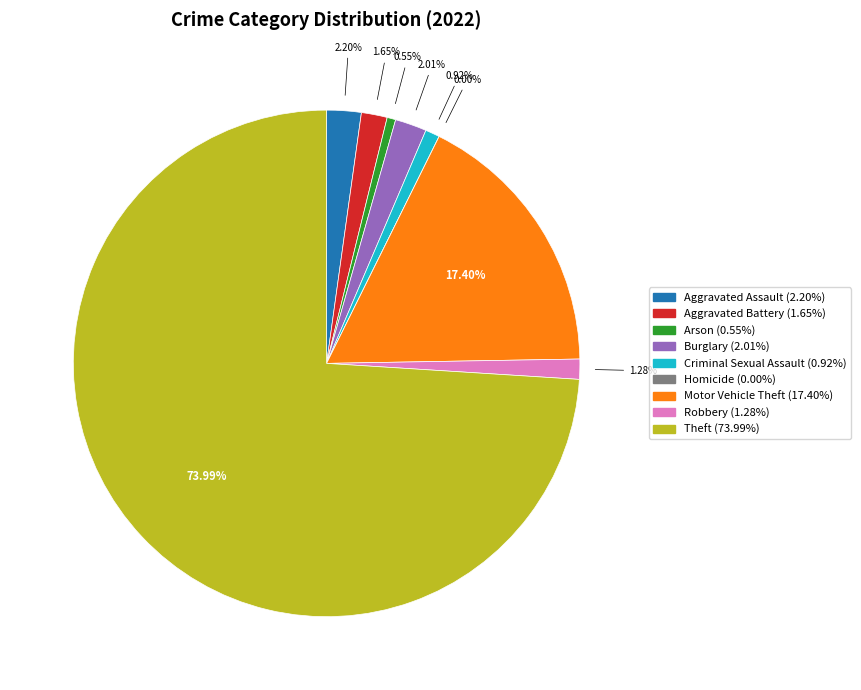

Between Burglary and Robbery, which is larger?

Burglary